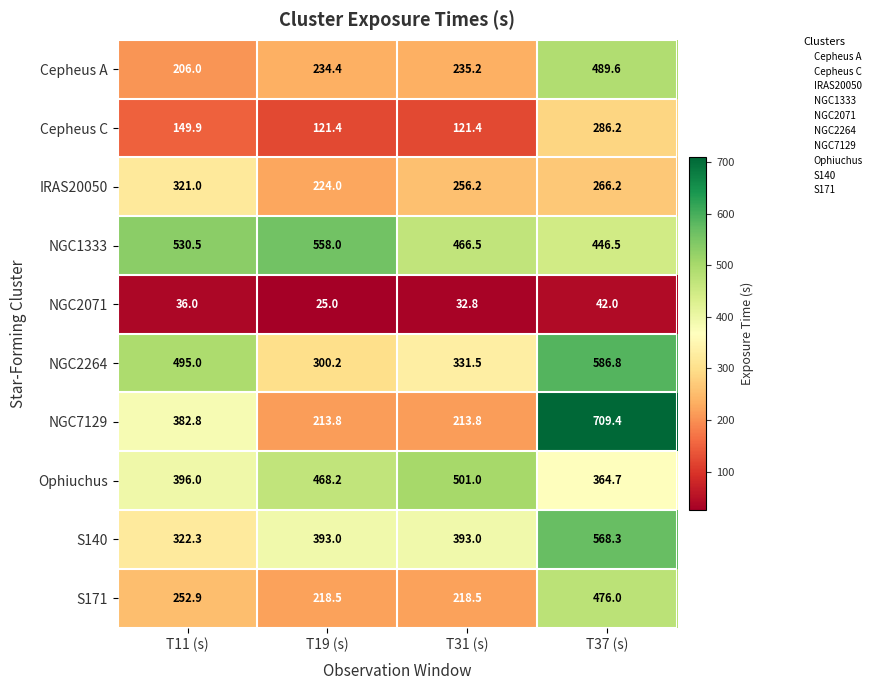

Which label corresponds to the largest value in the chart?

T37 (s)